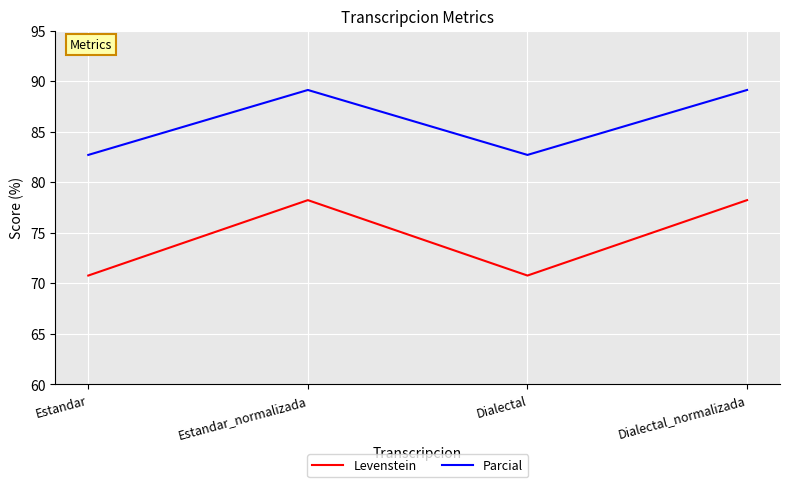

How many categories are shown in the chart?

4